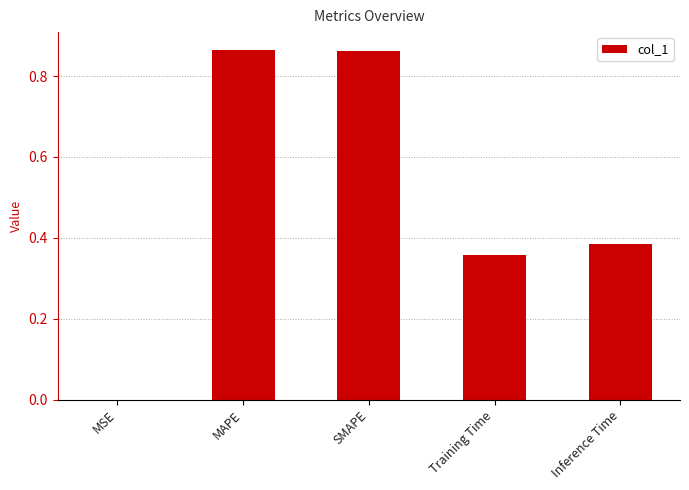

Which has a higher value, MSE or Inference Time?

Inference Time